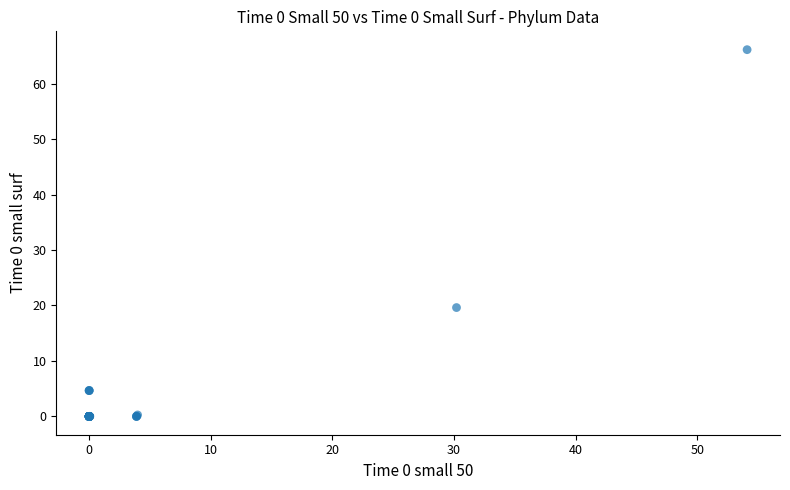

What Y value in the scatter plot is closest to 33?

19.6